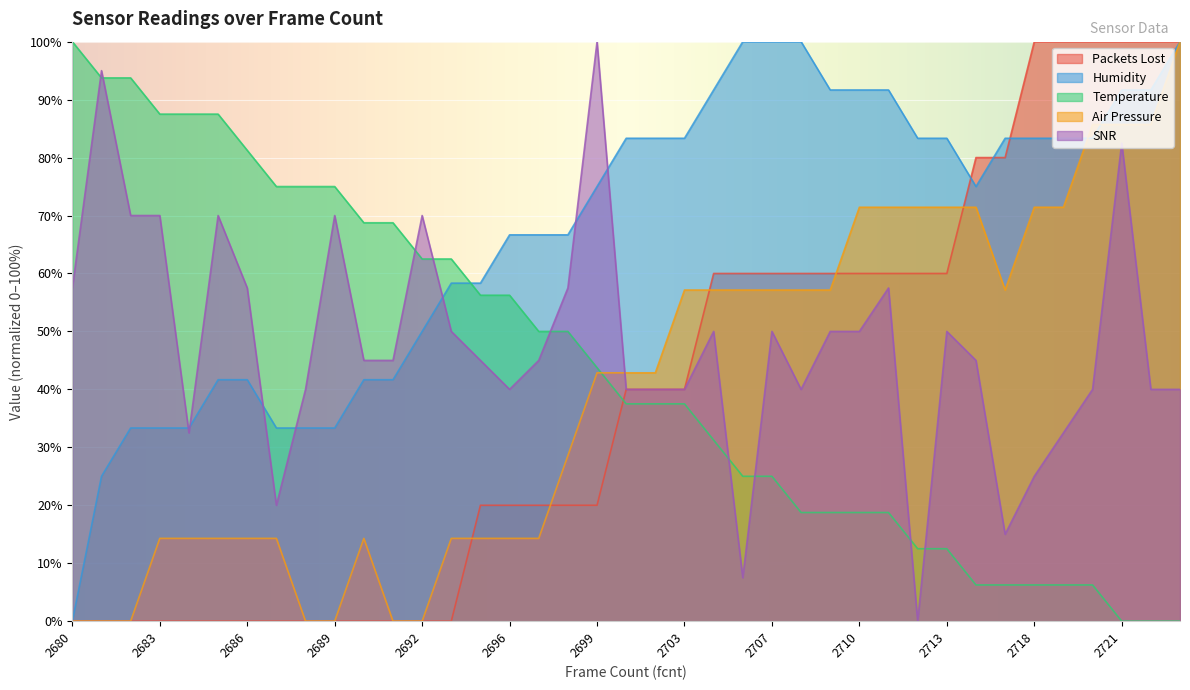

Where do Temperature and Air Pressure first cross each other?

2699 and 2701